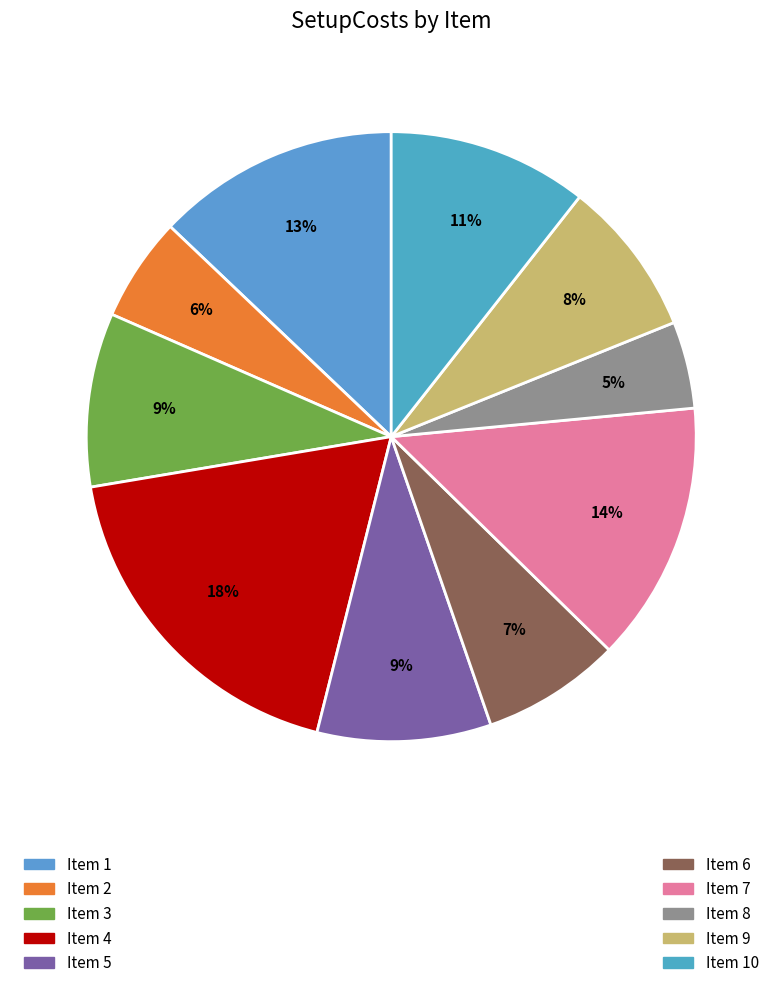

How many segments does this pie chart have?

10